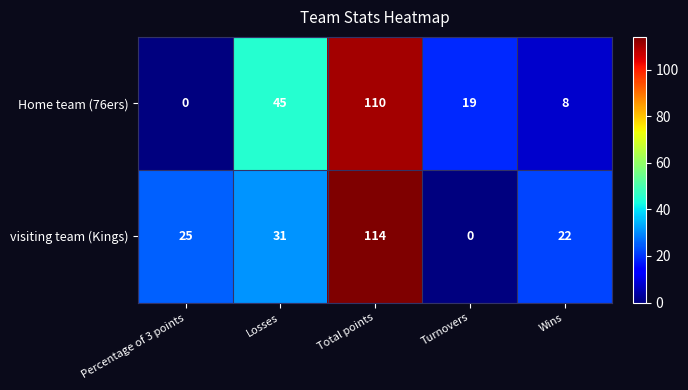

What is the sum of the visiting team (Kings) values at Wins and Total points?

136